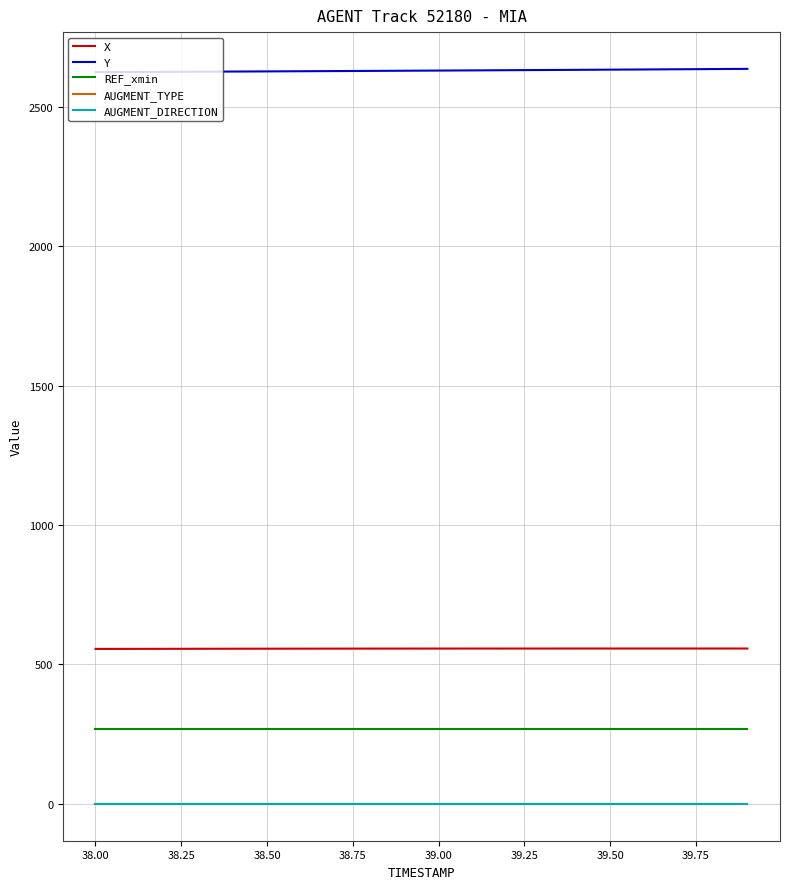

True or false: X and REF_xmin cross at least once.

False